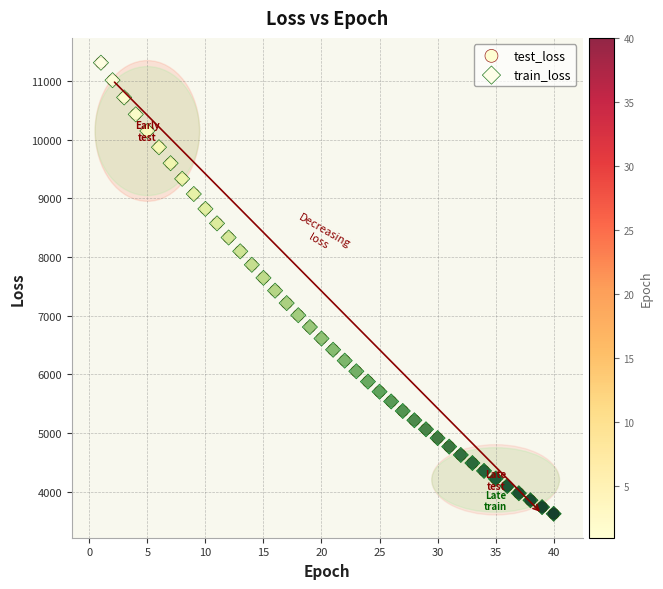

Which series has the widest spread of Y values?

test_loss